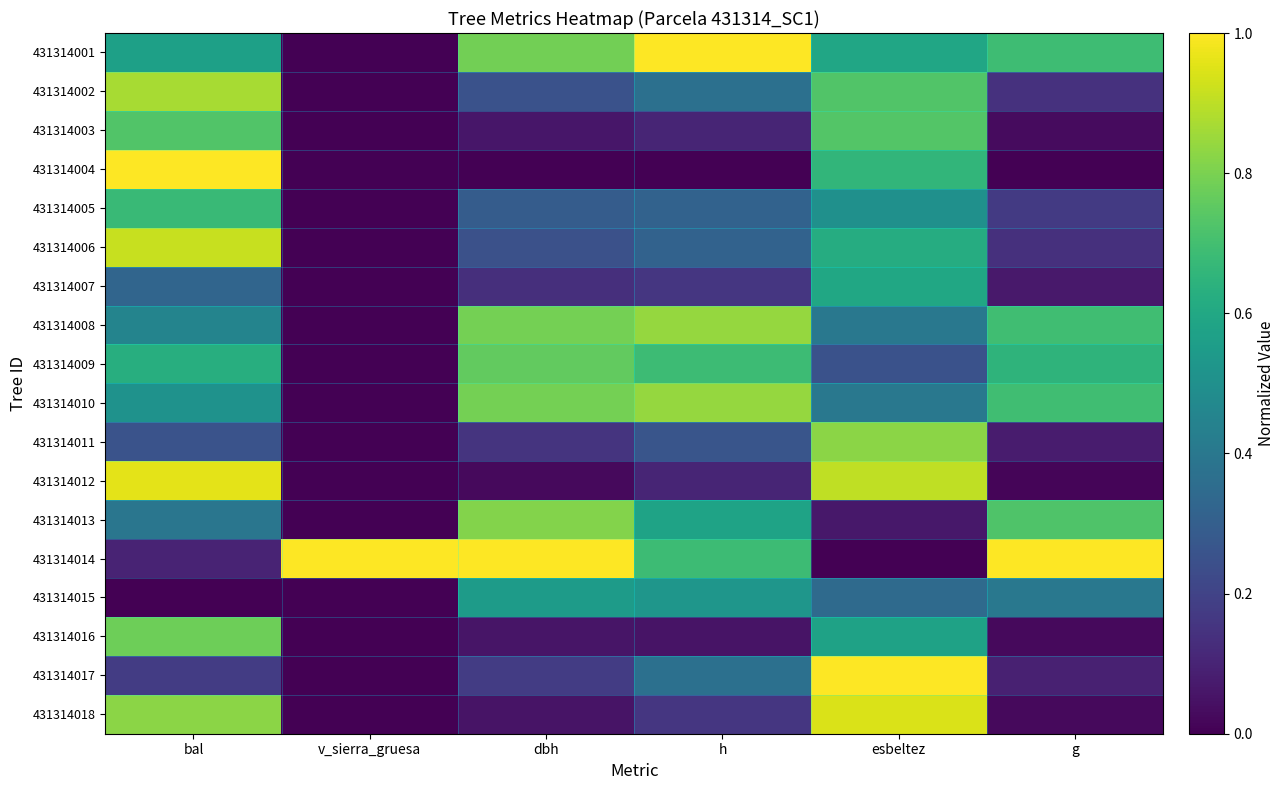

At how many categories does at least one series exceed 0?

6